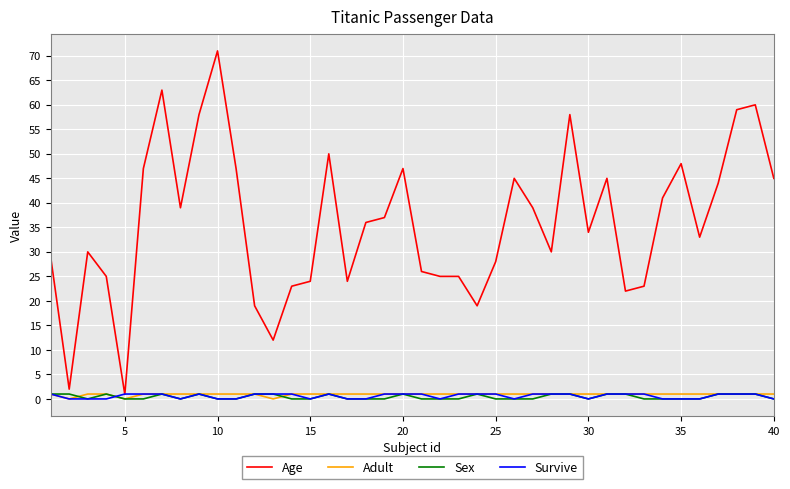

Which series has the largest total across all categories?

Age